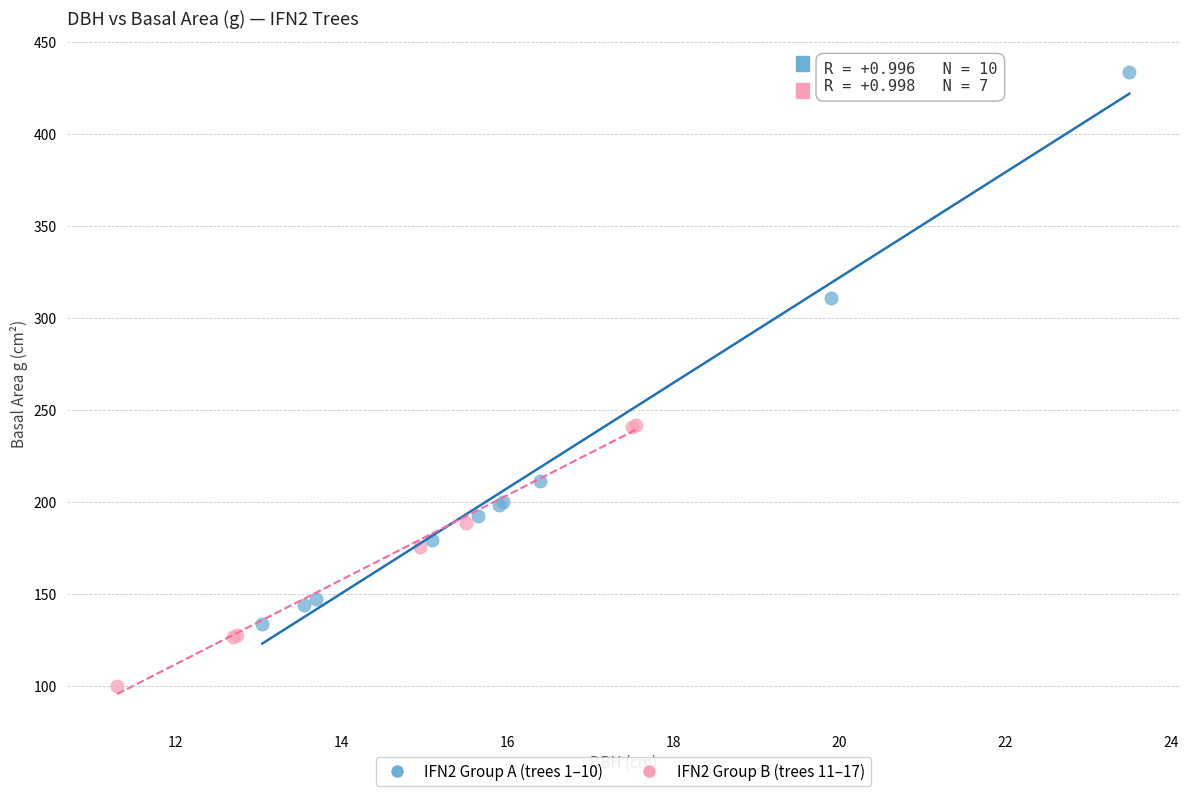

Which series contains the highest Y value?

IFN2 Group A (trees 1–10)